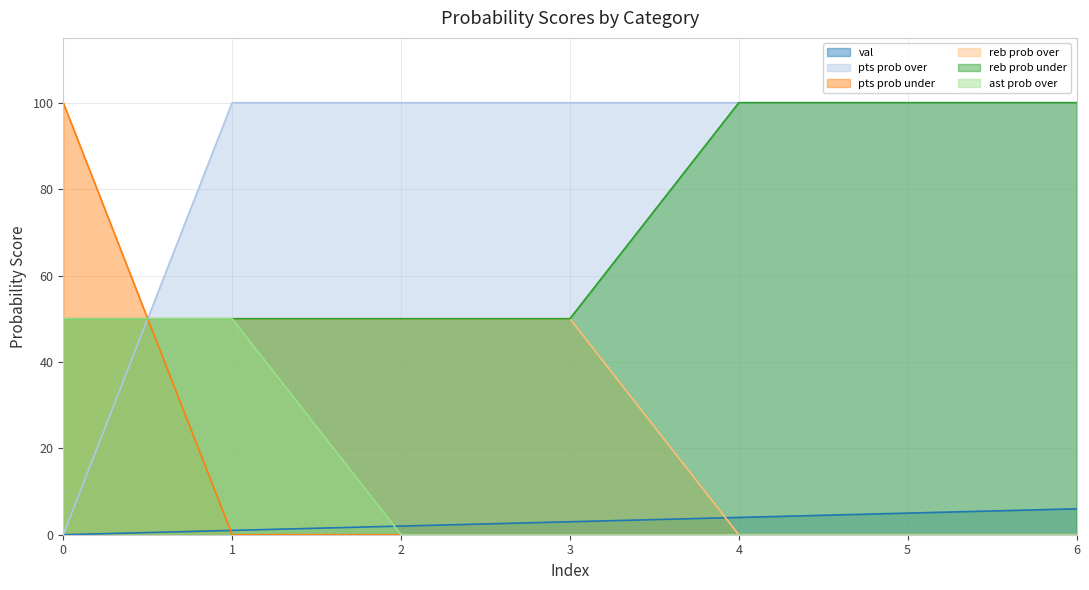

Which series has the largest total across all categories?

pts prob over